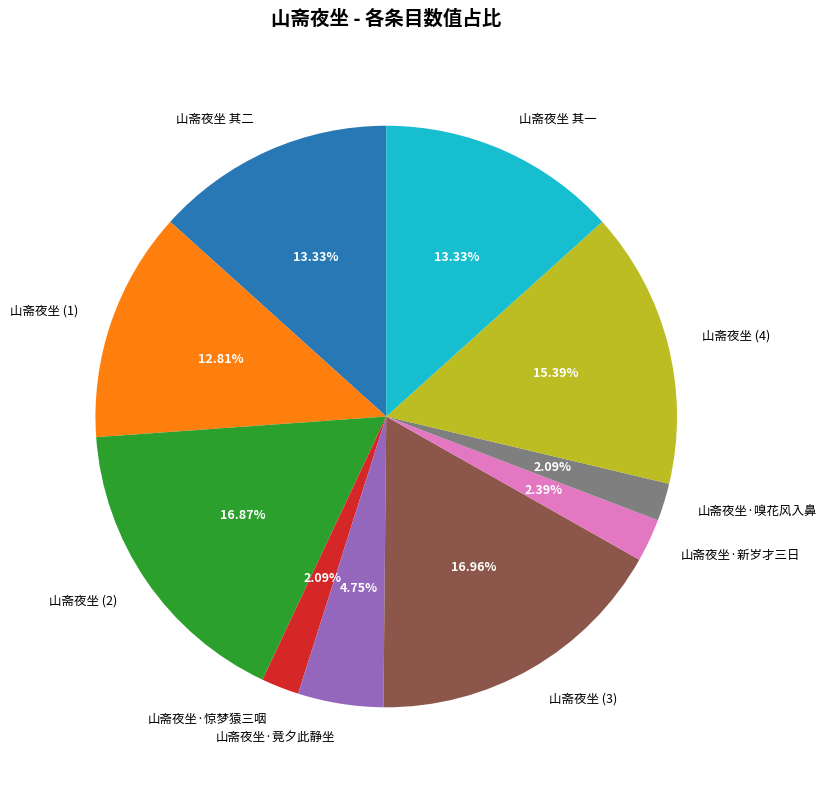

The 山斋夜坐·惊梦猿三咽 slice represents 2% of the pie. True or false?

True